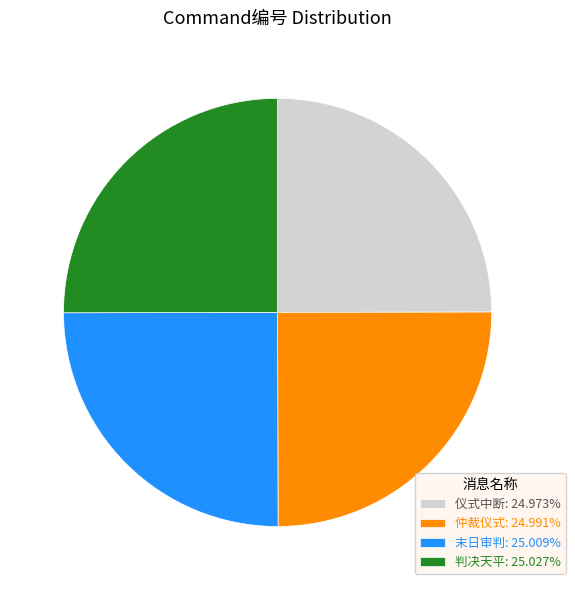

Approximately how many times larger is the value at 仪式中断: 24.973% compared to 判决天平: 25.027%?

1.0